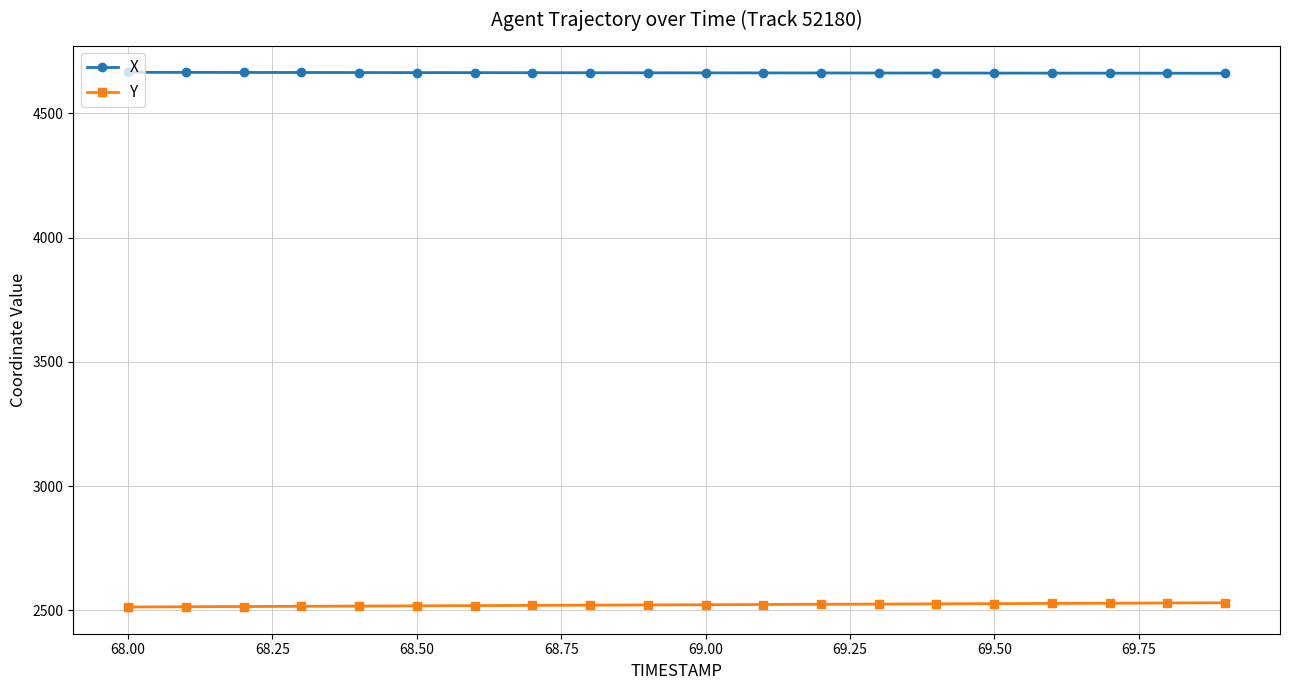

What is the lowest value of the X series?

4661.6